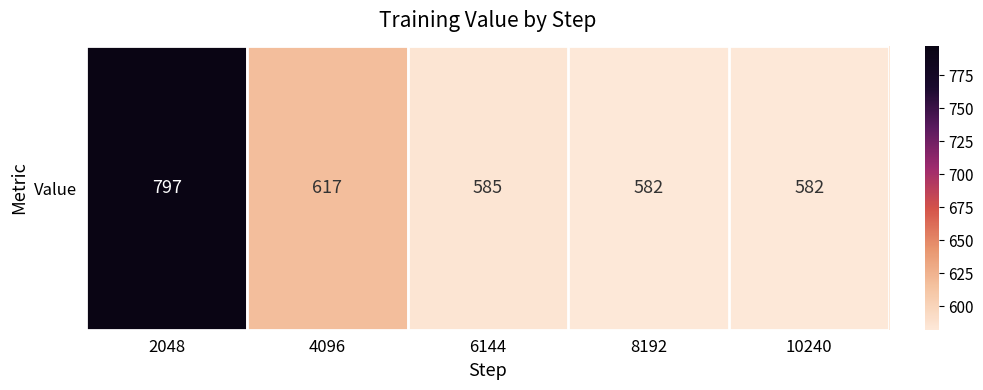

Rank the categories by value from highest to lowest.

2048, 4096, 6144, 8192, 10240